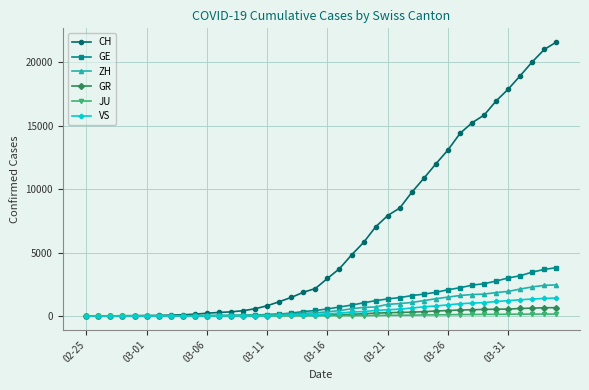

At how many categories does at least one series exceed 11368?

11